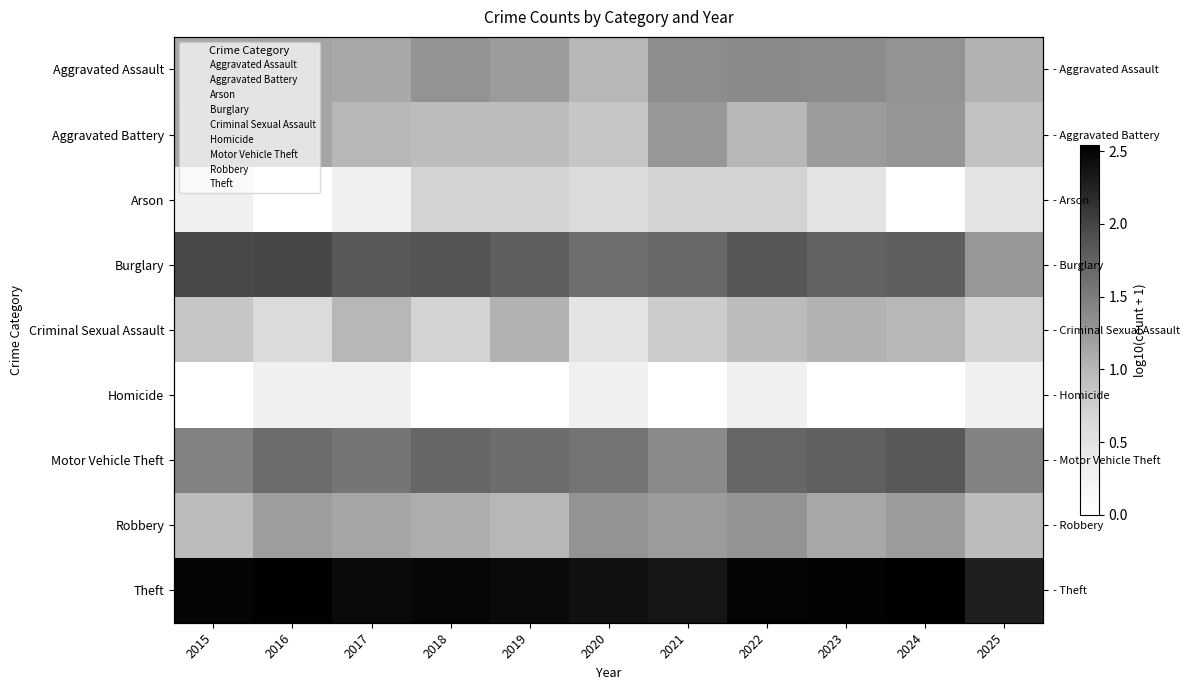

Is it true that Criminal Sexual Assault equals 0.2 at 2016?

False